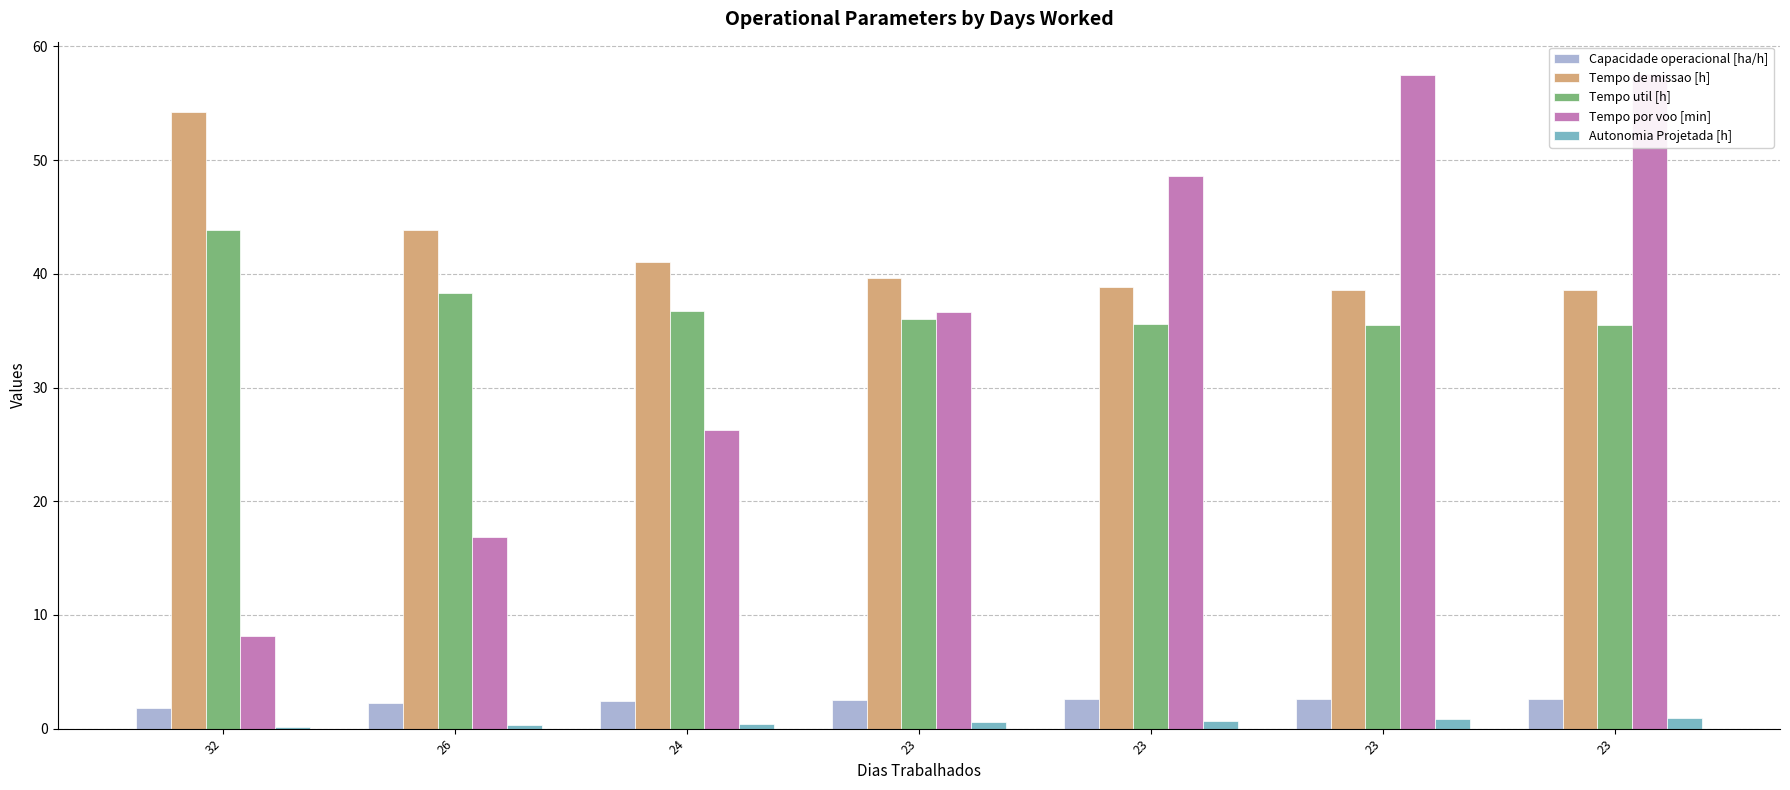

Where does the Capacidade operacional [ha/h] series first go above 2?

26